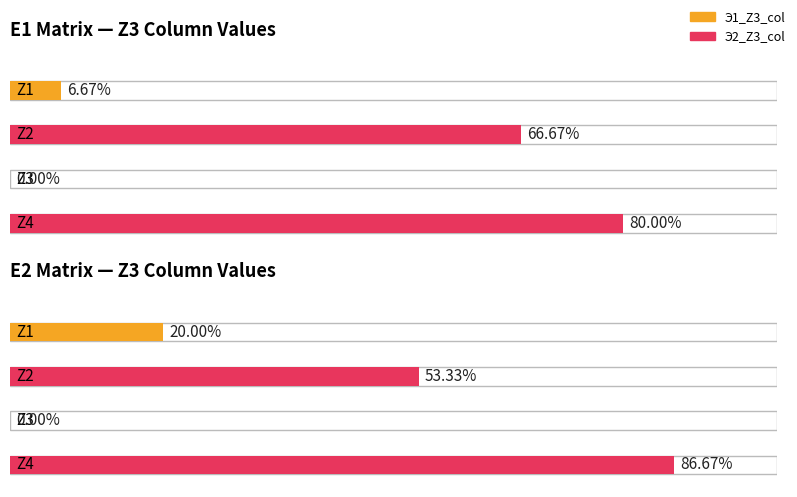

How many data points does each series have?

4